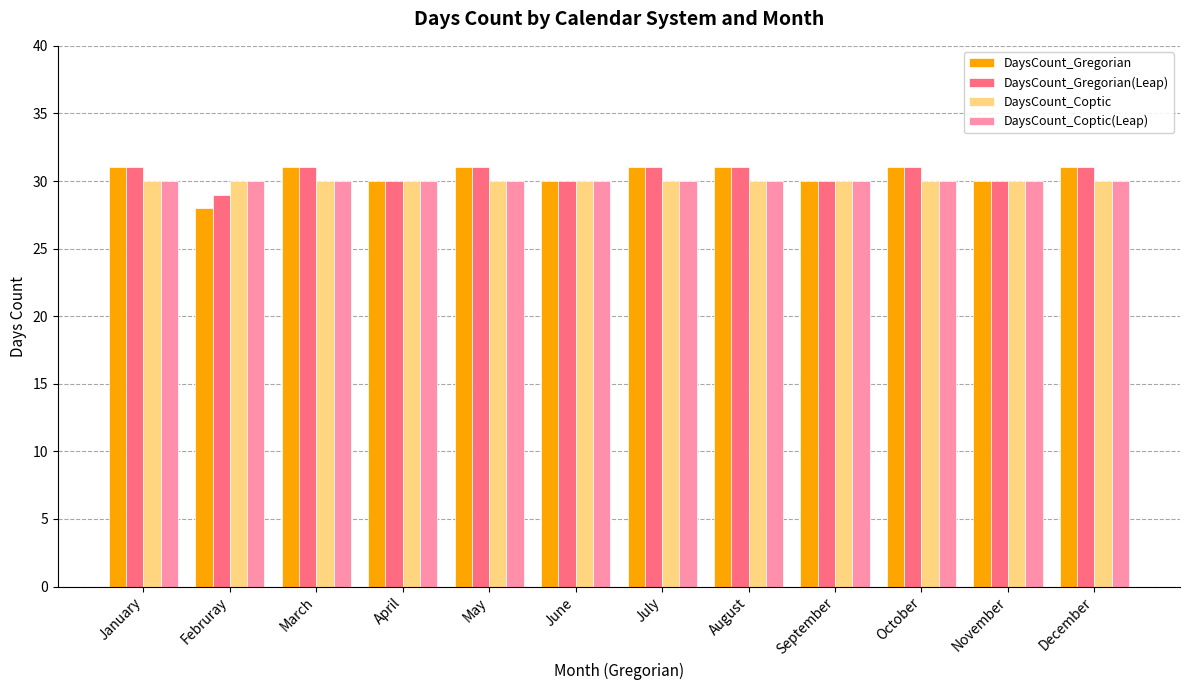

What value does the DaysCount_Coptic series have at August?

30